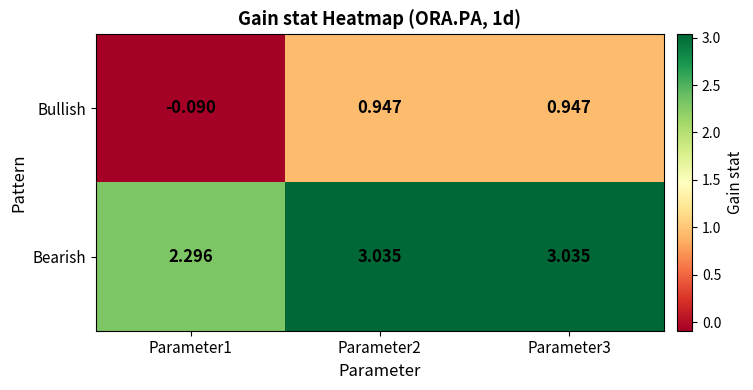

Is the value of Bullish at Parameter1 greater than the value of Bearish at Parameter2?

No